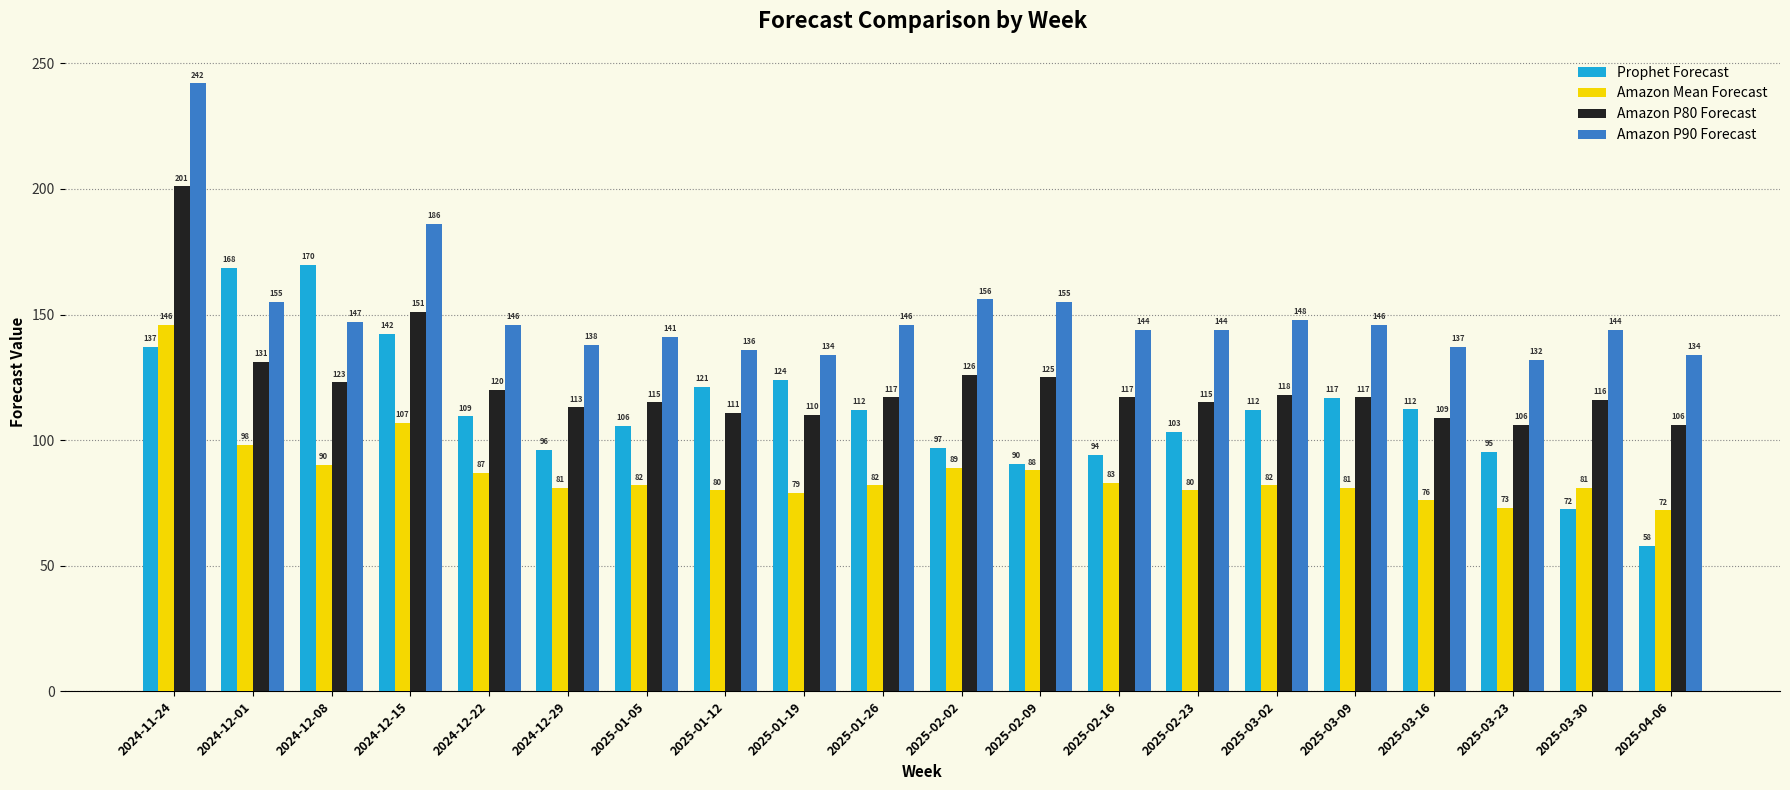

At 2025-02-09, list the series in order from largest to smallest.

Amazon P90 Forecast, Amazon P80 Forecast, Prophet Forecast, Amazon Mean Forecast